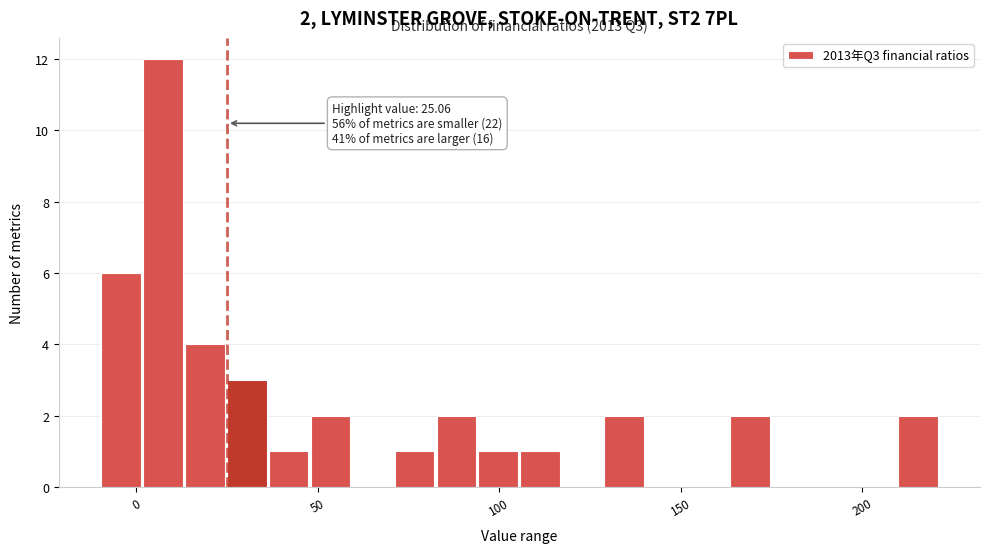

Around what value on the x-axis is the tallest bar? Give the approximate position of its centre, as read against the axis.

5